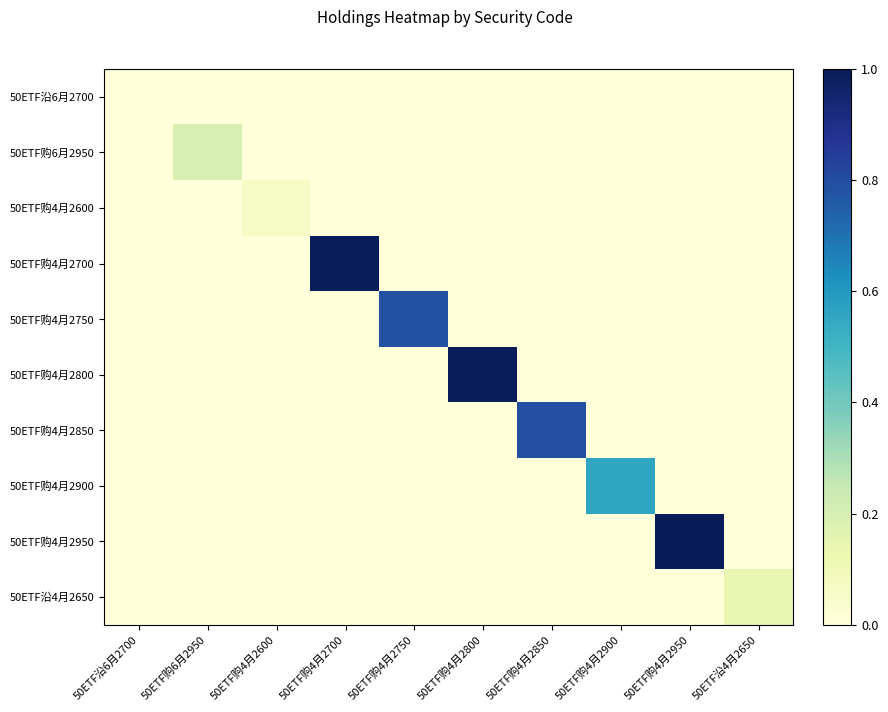

At which category is the sum across all series the highest?

50ETF购4月2950